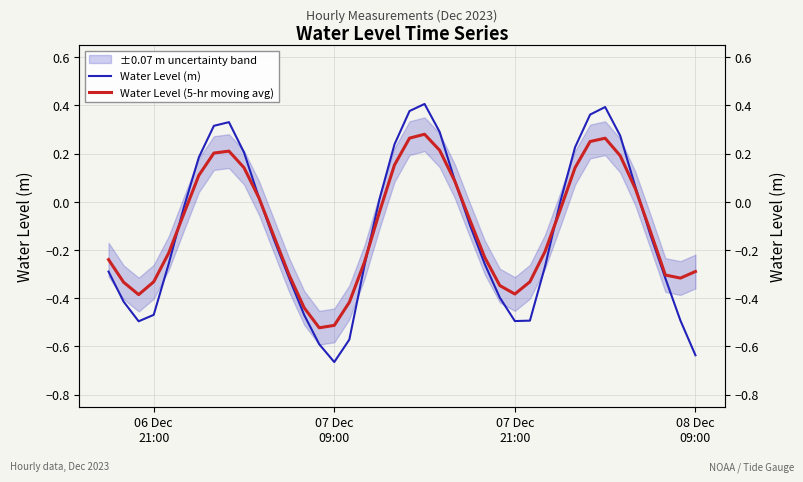

What is the value of the Water Level (5-hr moving avg) point at the 39th from the left?

-0.3